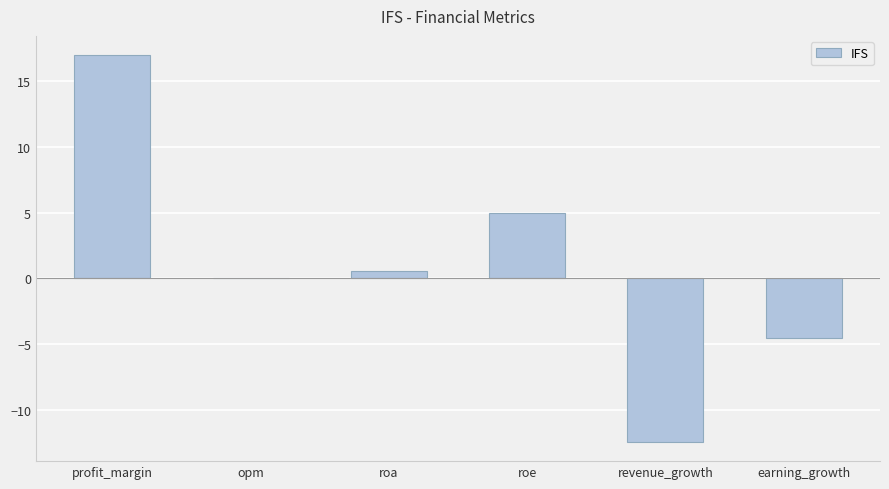

Which has a higher value, earning_growth or profit_margin?

profit_margin